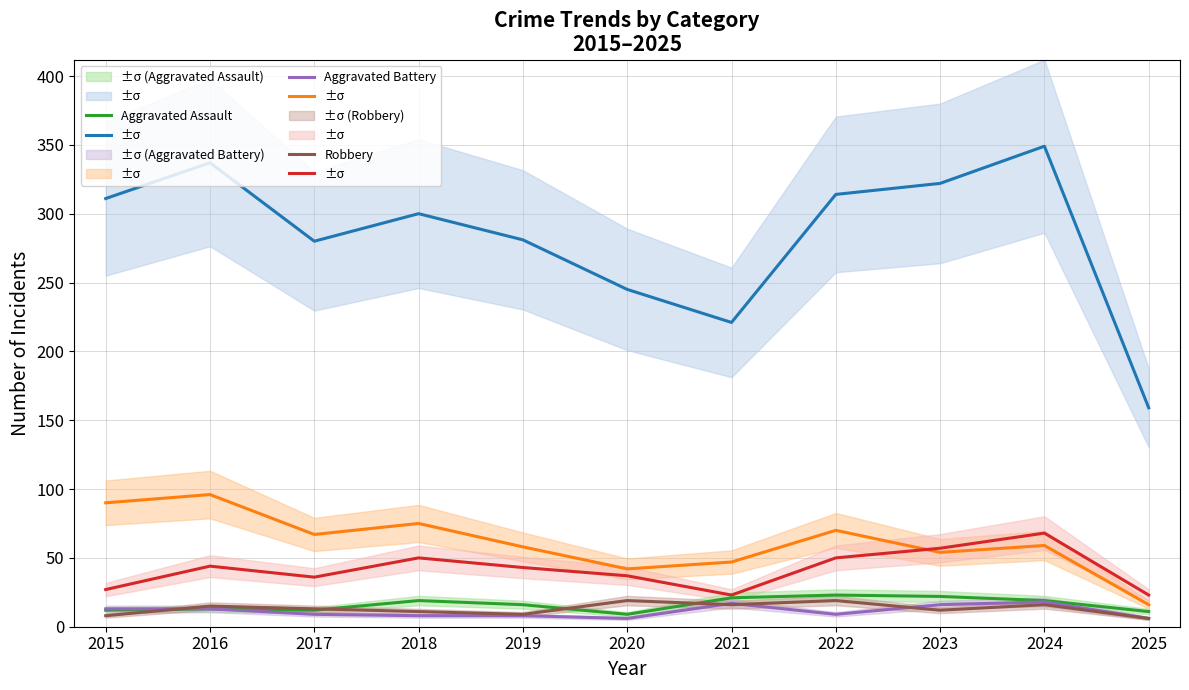

What is the sum of all Aggravated Assault values?

177